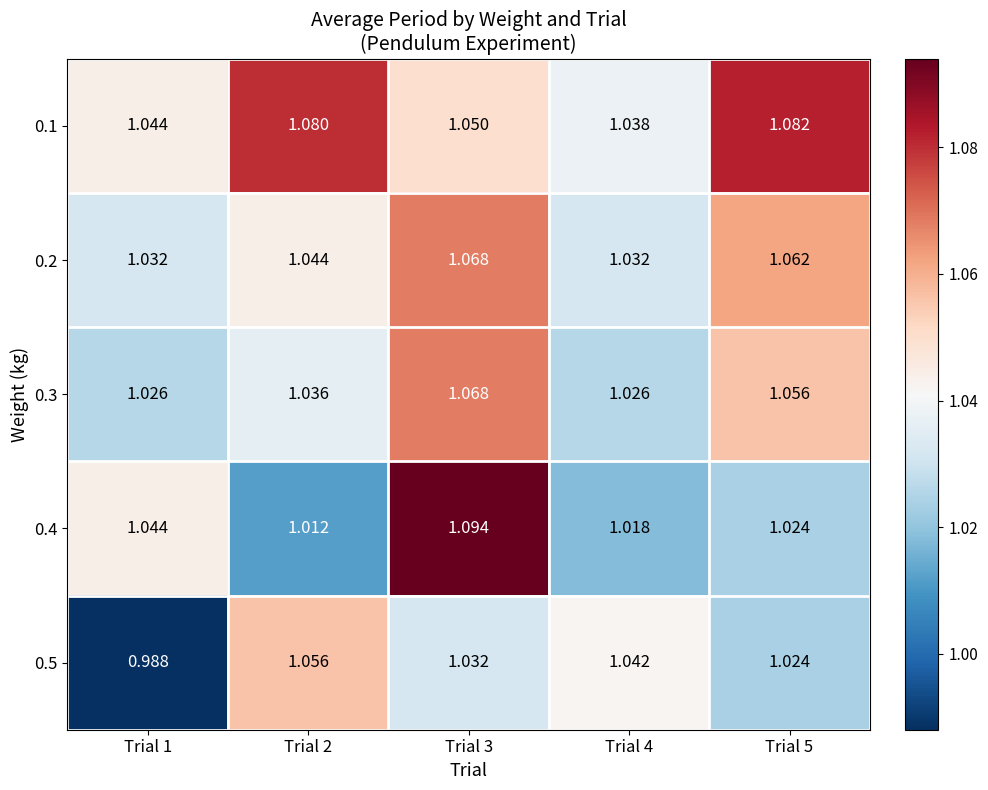

Reading left to right, what are all the values shown in this chart?

0.1: Trial 1=1.0	Trial 2=1.1	Trial 3=1.1	Trial 4=1.0	Trial 5=1.1
0.2: Trial 1=1.0	Trial 2=1.0	Trial 3=1.1	Trial 4=1.0	Trial 5=1.1
0.3: Trial 1=1.0	Trial 2=1.0	Trial 3=1.1	Trial 4=1.0	Trial 5=1.1
0.4: Trial 1=1.0	Trial 2=1.0	Trial 3=1.1	Trial 4=1.0	Trial 5=1.0
0.5: Trial 1=1.0	Trial 2=1.1	Trial 3=1.0	Trial 4=1.0	Trial 5=1.0